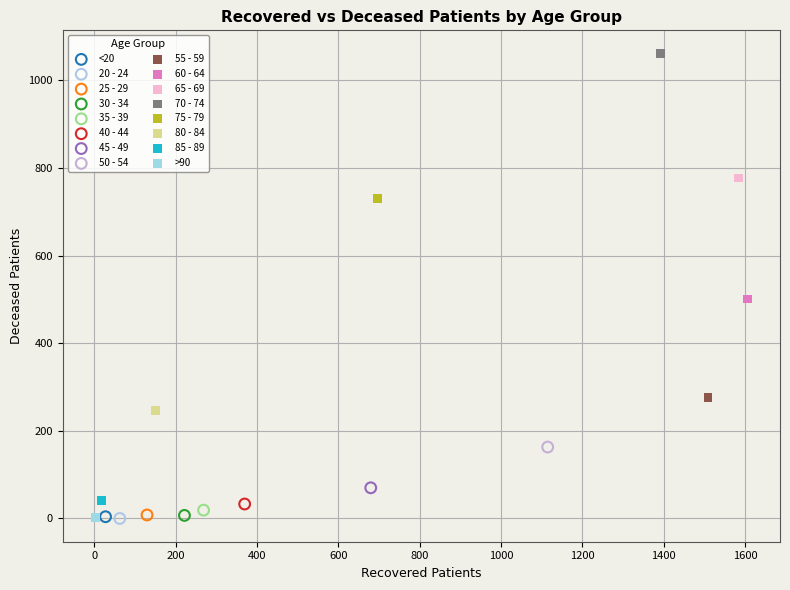

What are all the series names shown in the legend?

<20, 20 - 24, 25 - 29, 30 - 34, 35 - 39, 40 - 44, 45 - 49, 50 - 54, 55 - 59, 60 - 64, 65 - 69, 70 - 74, 75 - 79, 80 - 84, 85 - 89, >90